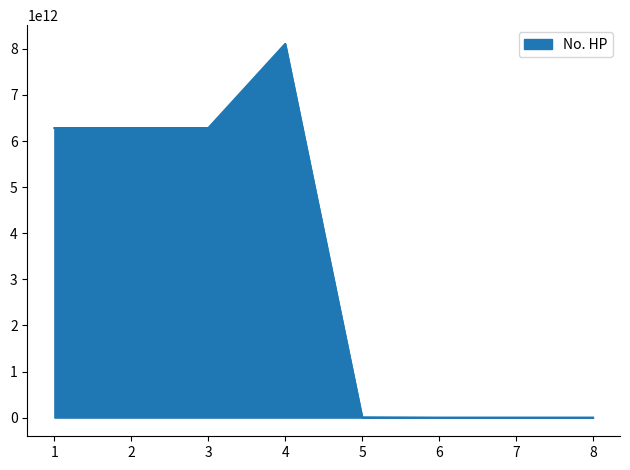

The value at 1 is 6282195297082. True or false?

True